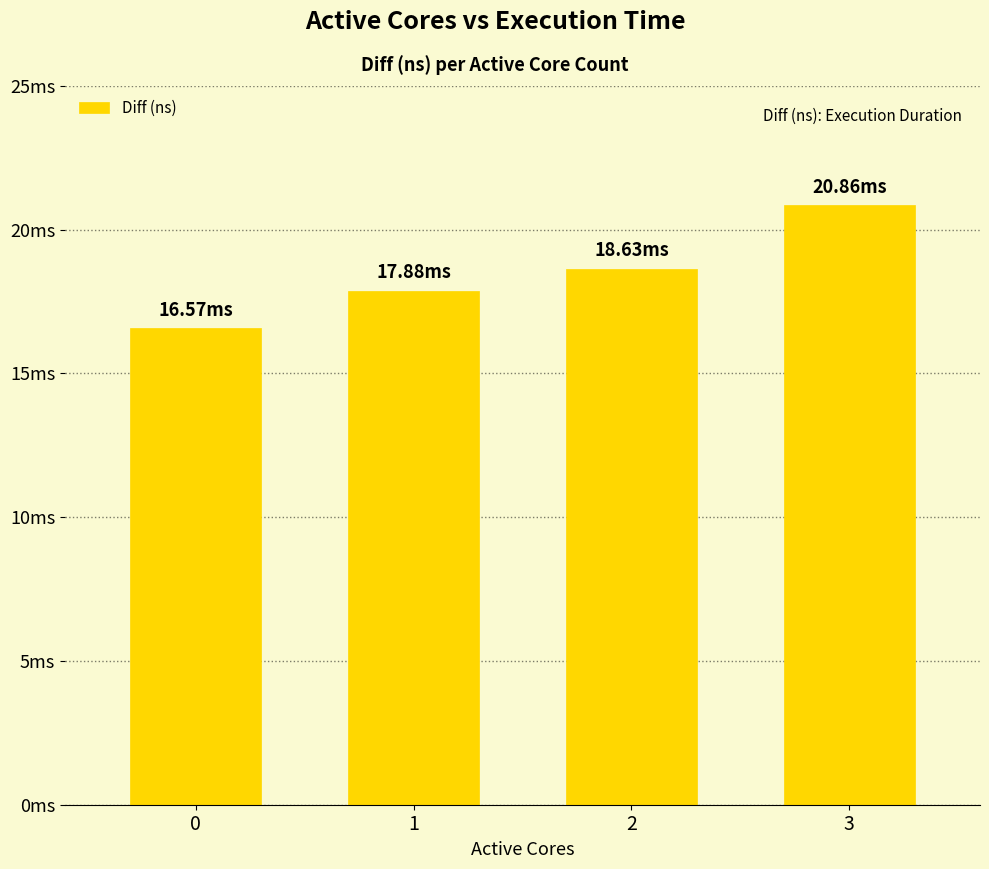

Reading left to right, list all the values displayed in this chart.

0=16568876	1=17880027	2=18631902	3=20856304